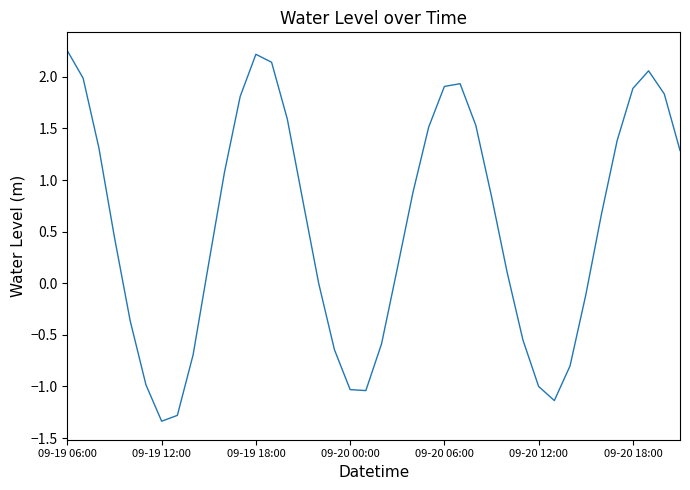

What is the average value?

0.6